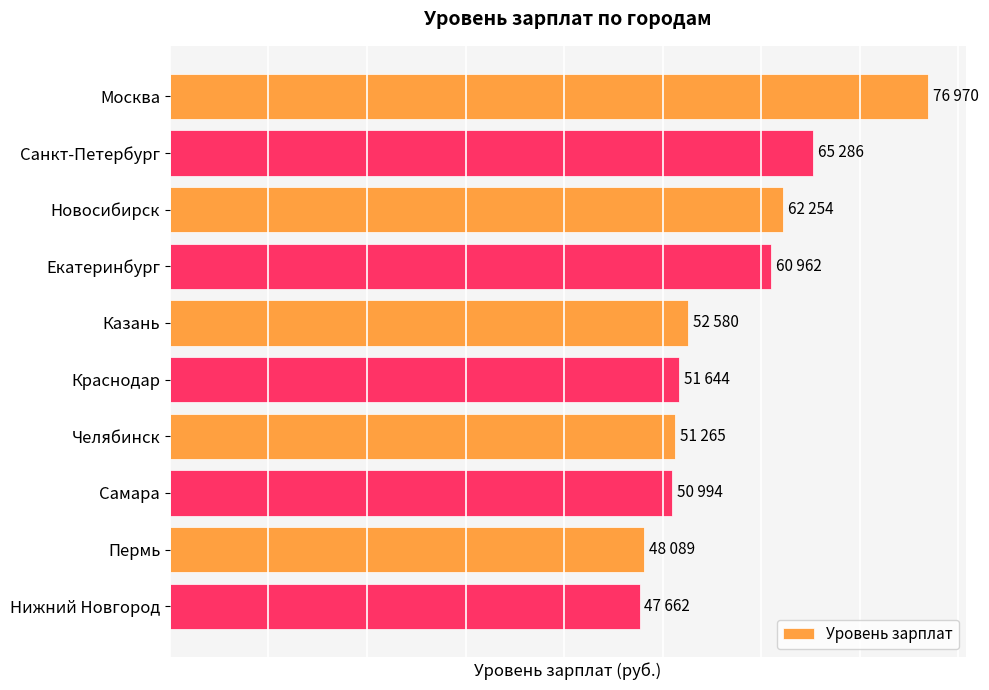

What is the smallest value displayed?

47662